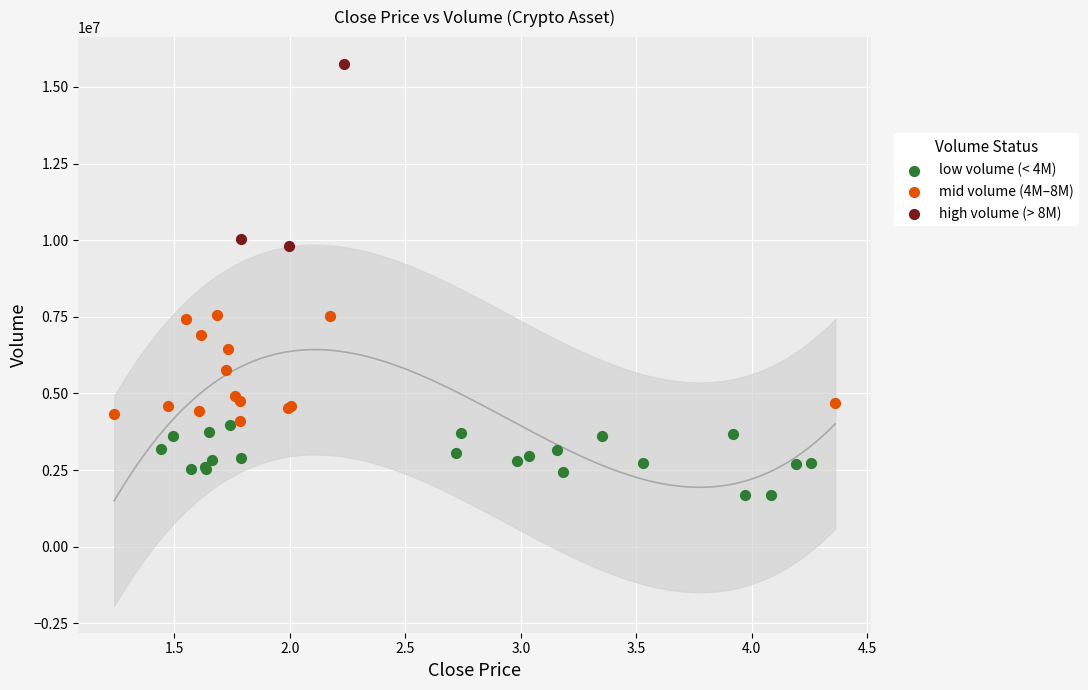

Which series has the largest Y range (max minus min)?

high volume (> 8M)